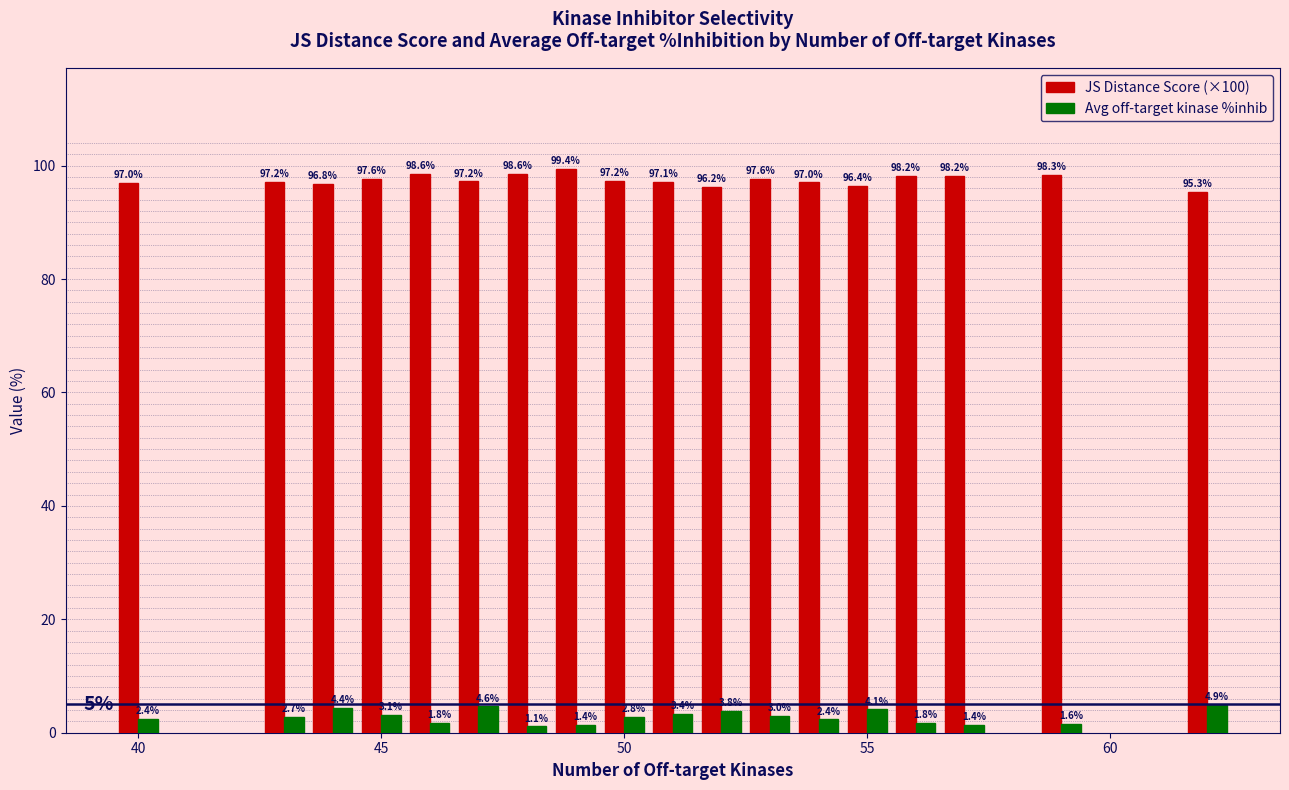

What is the maximum value shown in the chart?

99.4